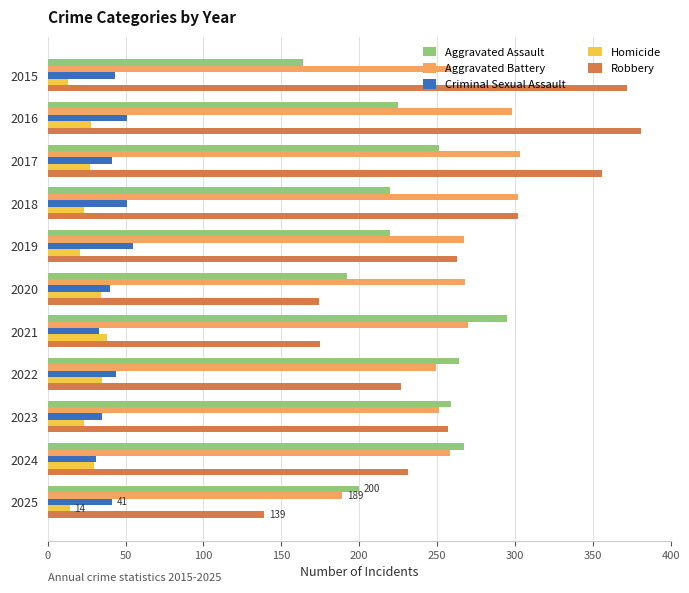

What value does the Robbery series have at 2024?

231